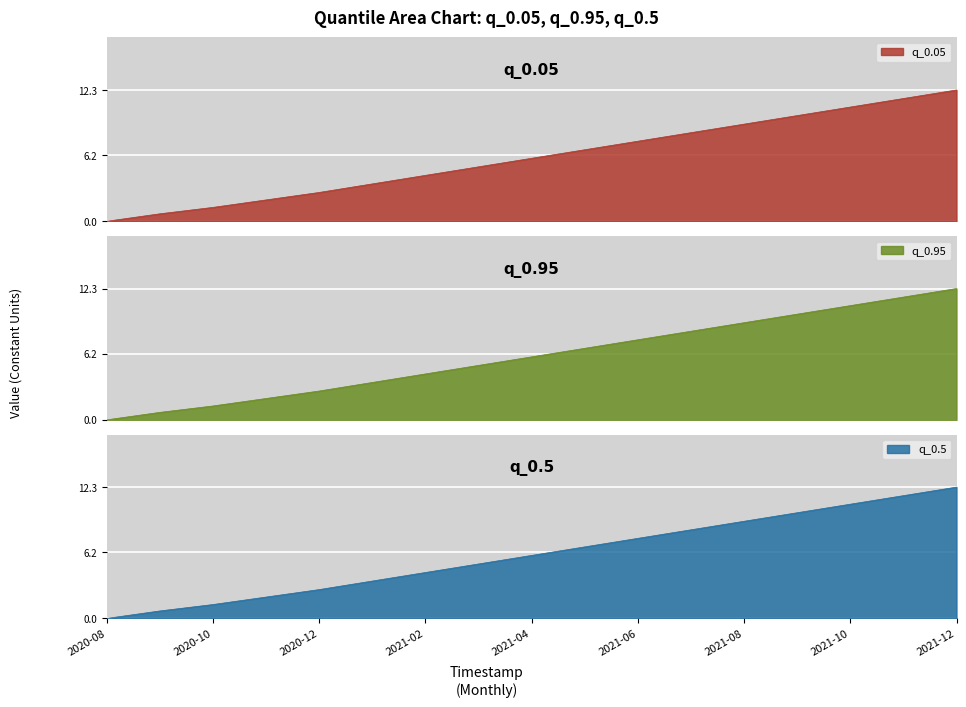

How many values in the q_0.05 series exceed 5?

10